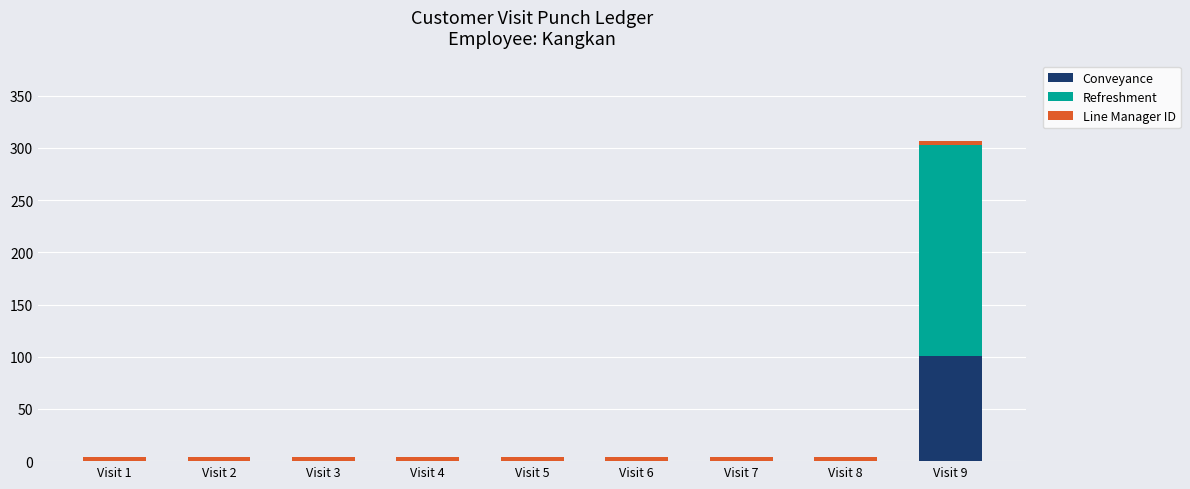

At which category is the sum across all series the highest?

Visit 9